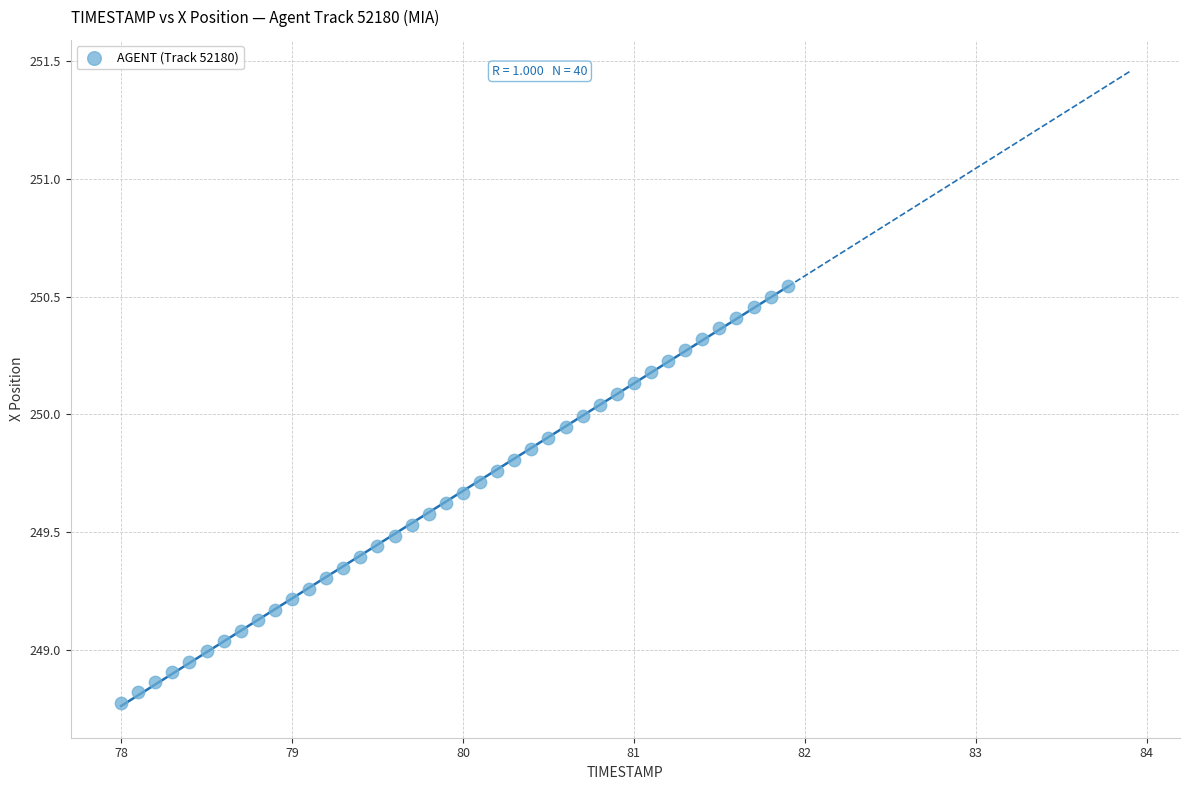

What is the range of X values (max minus min)?

3.9